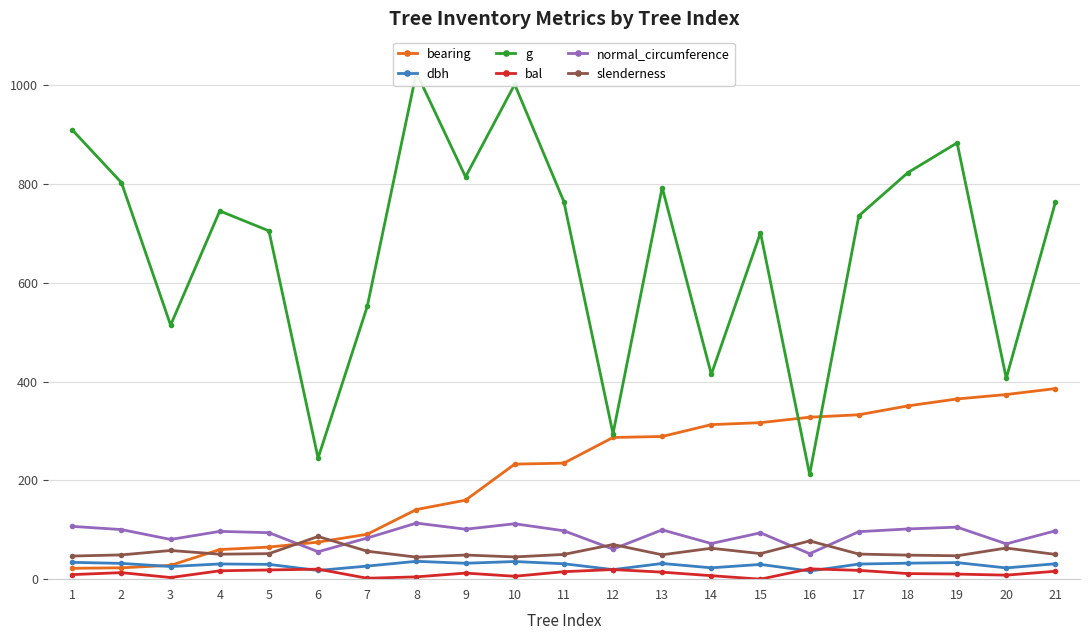

True or false: bearing and normal_circumference intersect in this chart.

True